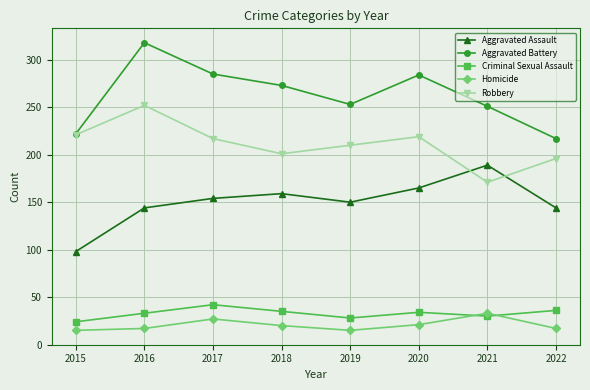

What are all the series names shown in the legend?

Aggravated Assault, Aggravated Battery, Criminal Sexual Assault, Homicide, Robbery